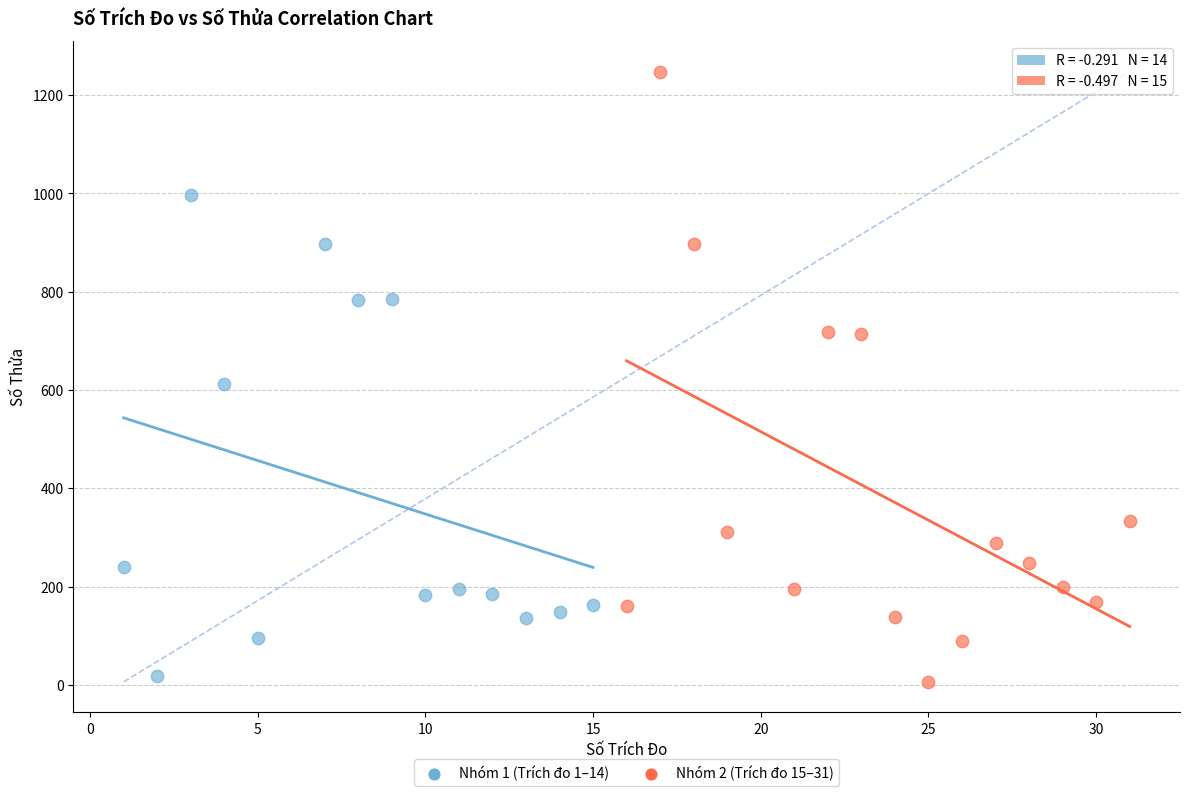

Which series contains the highest Y value?

Nhóm 2 (Trích đo 15–31)